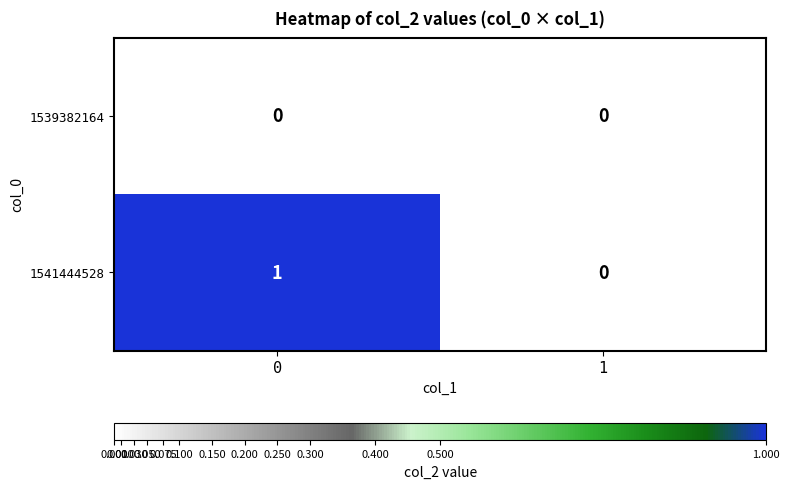

What is the maximum value shown in the chart?

1